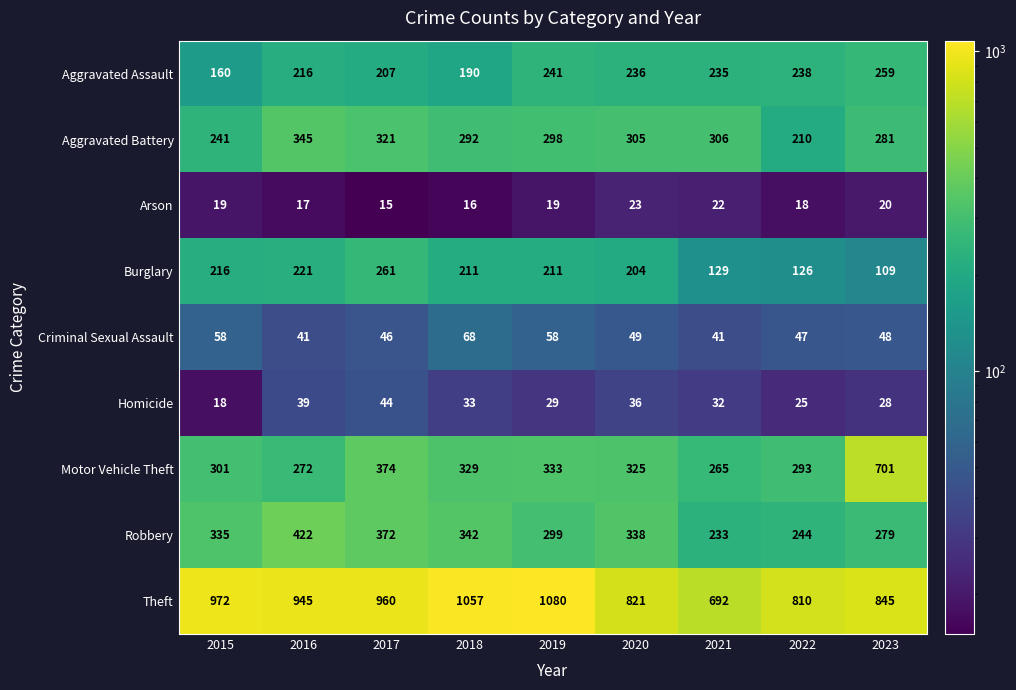

At how many categories does at least one series exceed 894?

5